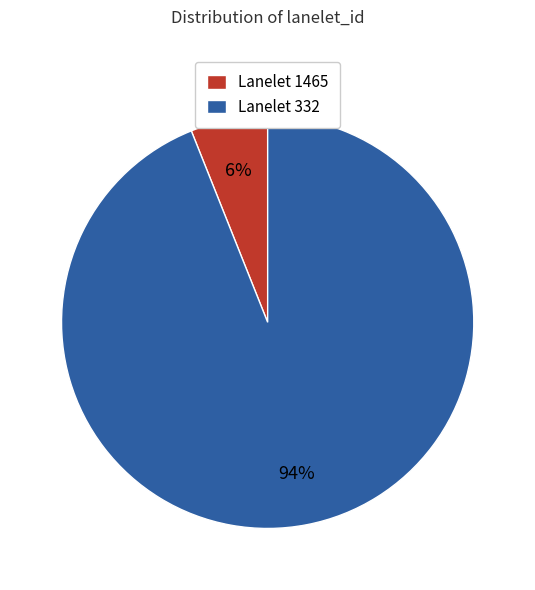

Count the number of slices in the pie.

2